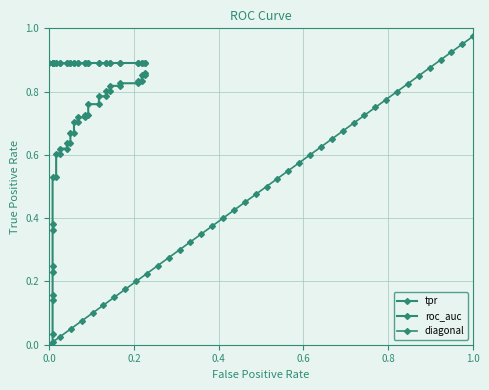

What are all the series names shown in the legend?

tpr, roc_auc, diagonal